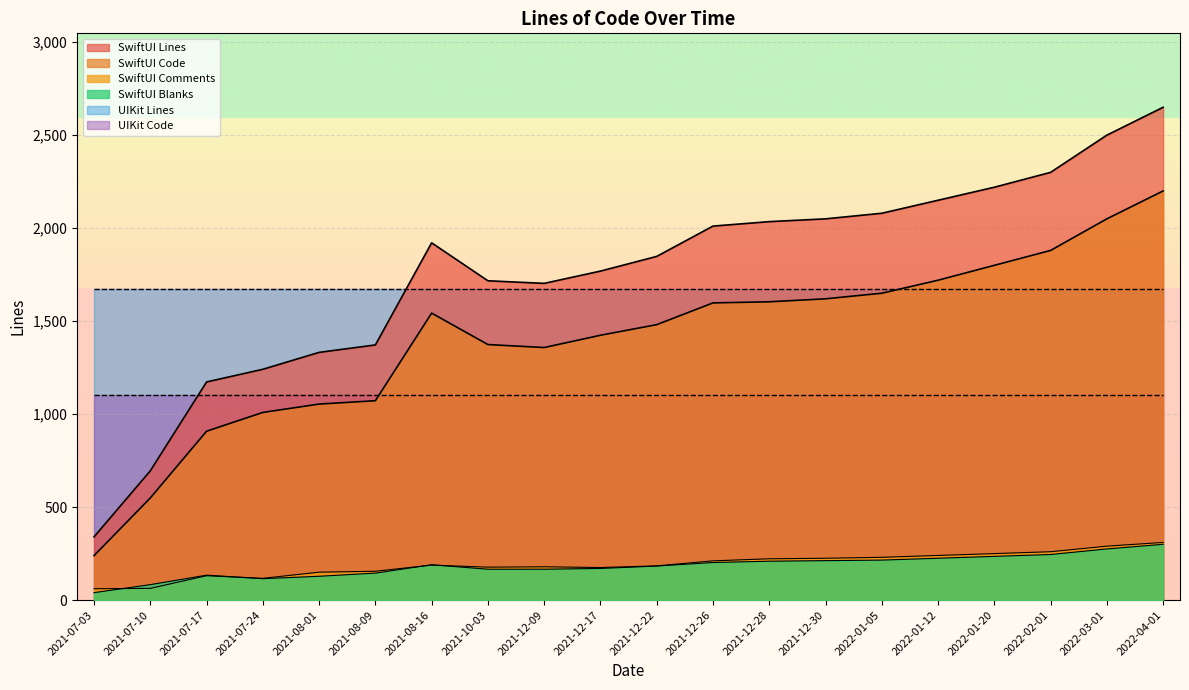

The value of SwiftUI Code at 2022-01-20 is 3000. True or false?

False